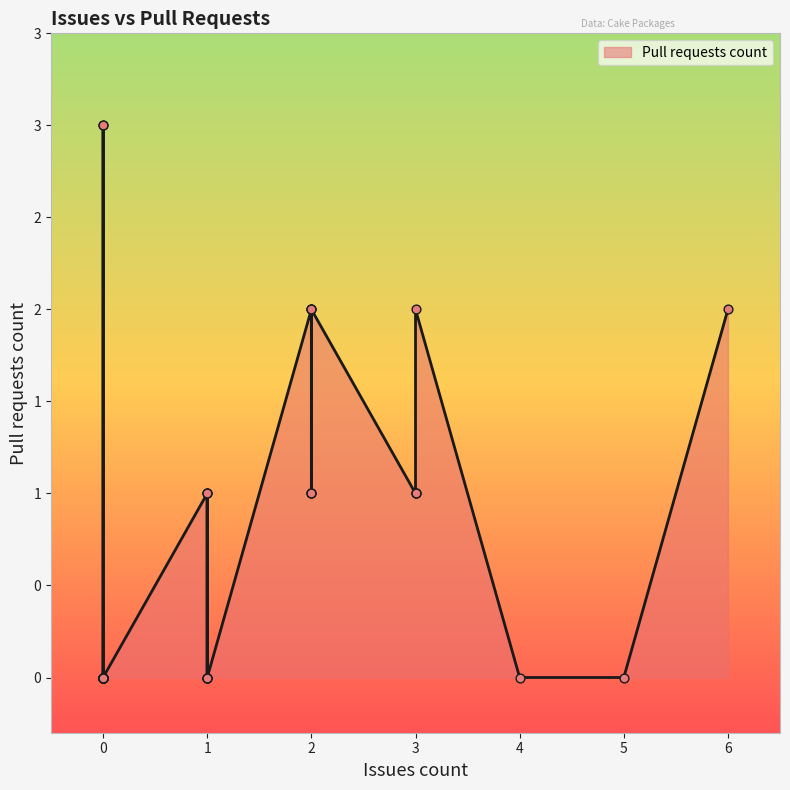

Which has a higher value, 3 or 2?

2